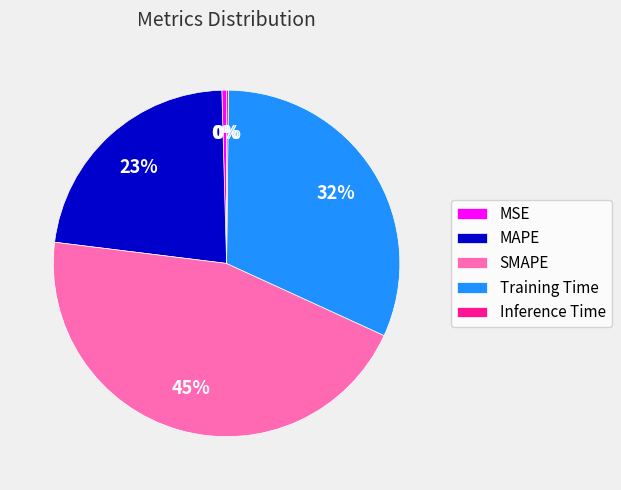

Is the sum of SMAPE and MSE greater than half?

No